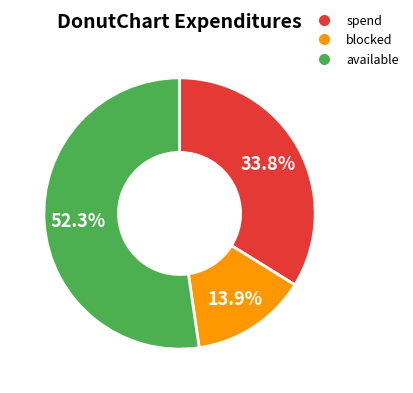

Is there any slice that represents more than half of the pie?

Yes